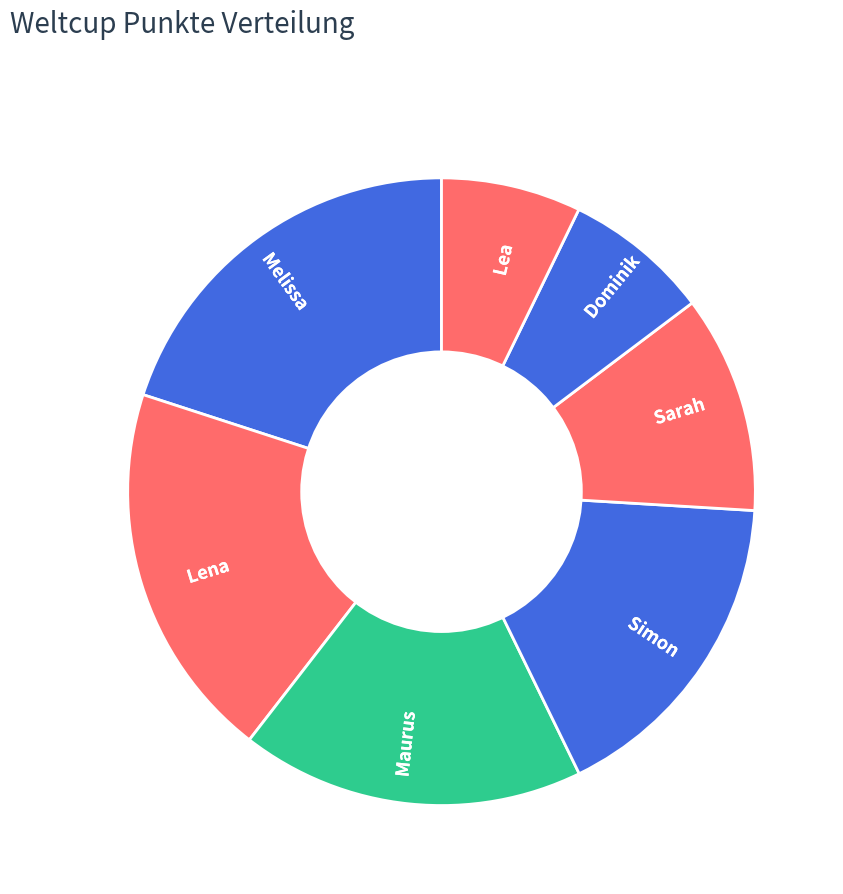

Count the number of slices in the pie.

7